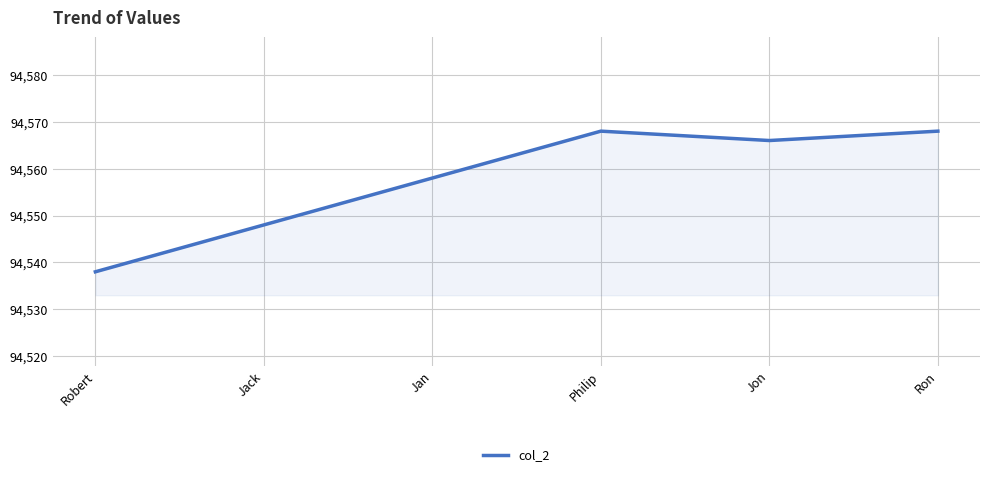

What is the smallest value displayed?

94538